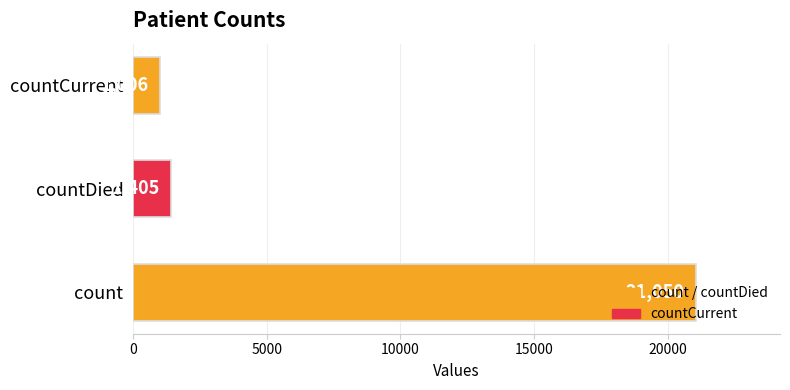

True or false: the data shows 28752 at count.

False